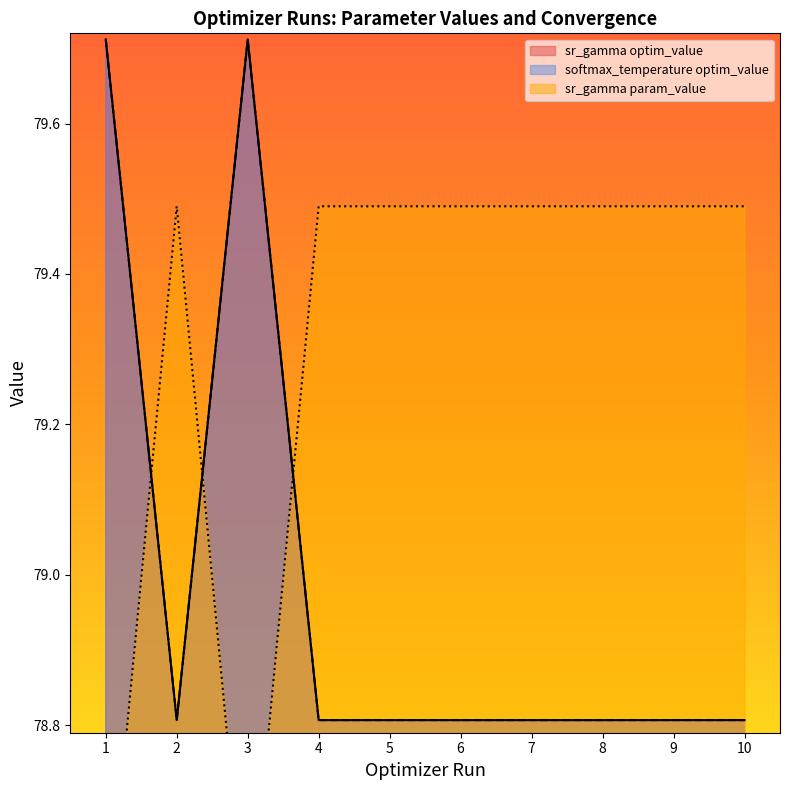

What is the sum of all optim_value values?

1579.8